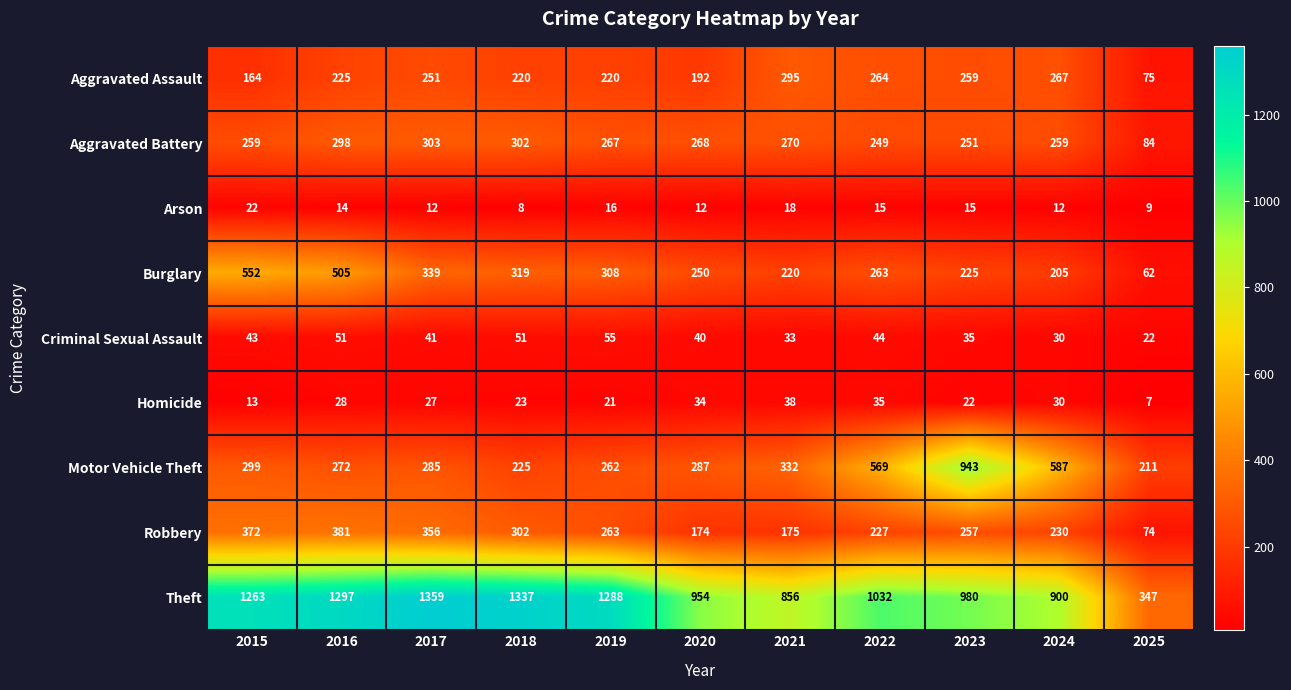

Count the number of categories in the chart.

11